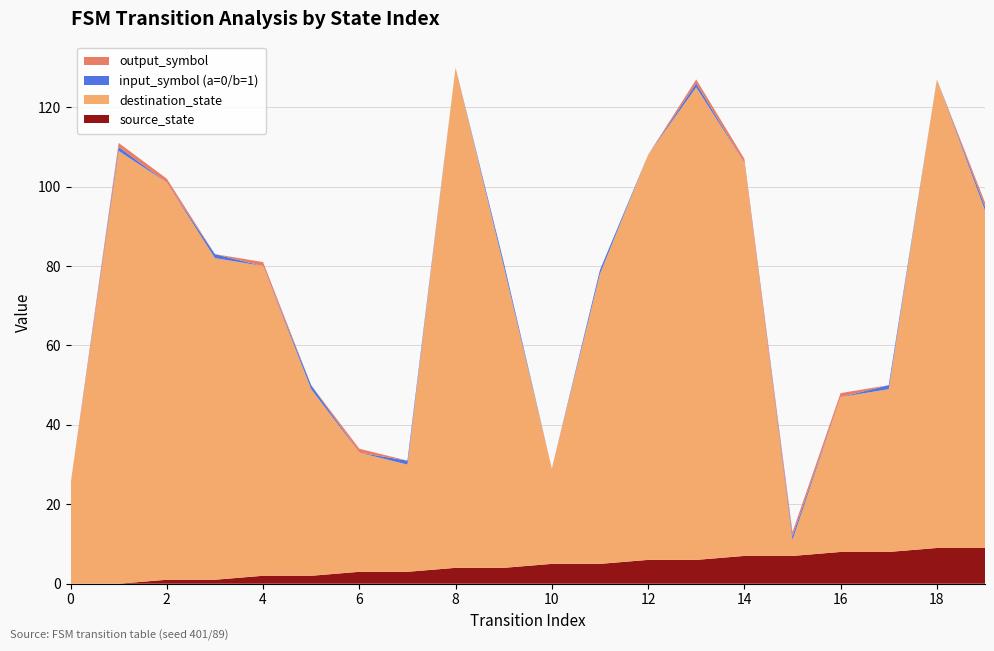

What is the maximum value for source_state?

9